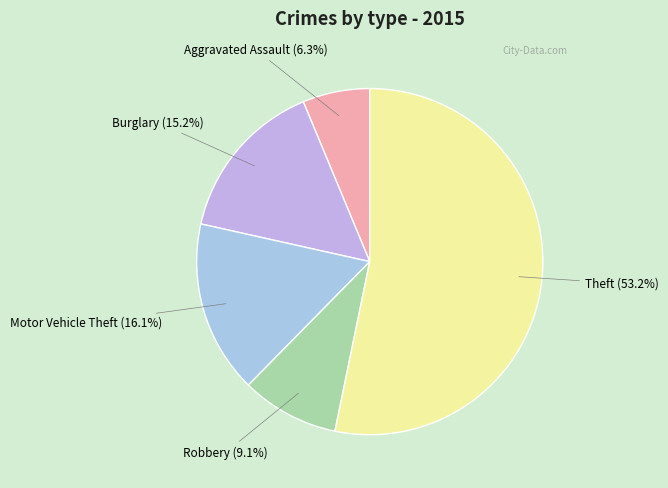

Is it true that Aggravated Assault is 6% of the pie?

True